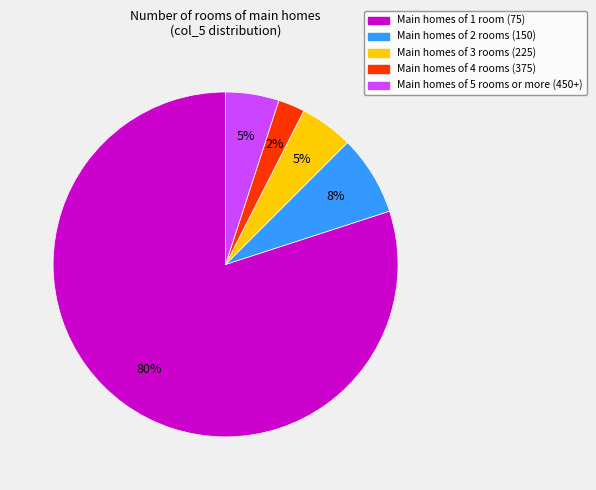

To the nearest percent, what is the average slice percentage?

20%